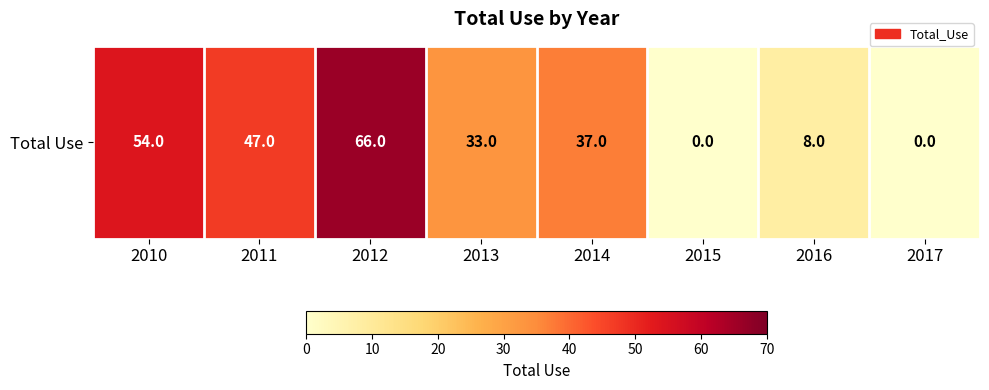

True or false: the data shows 0 at 2015.

True